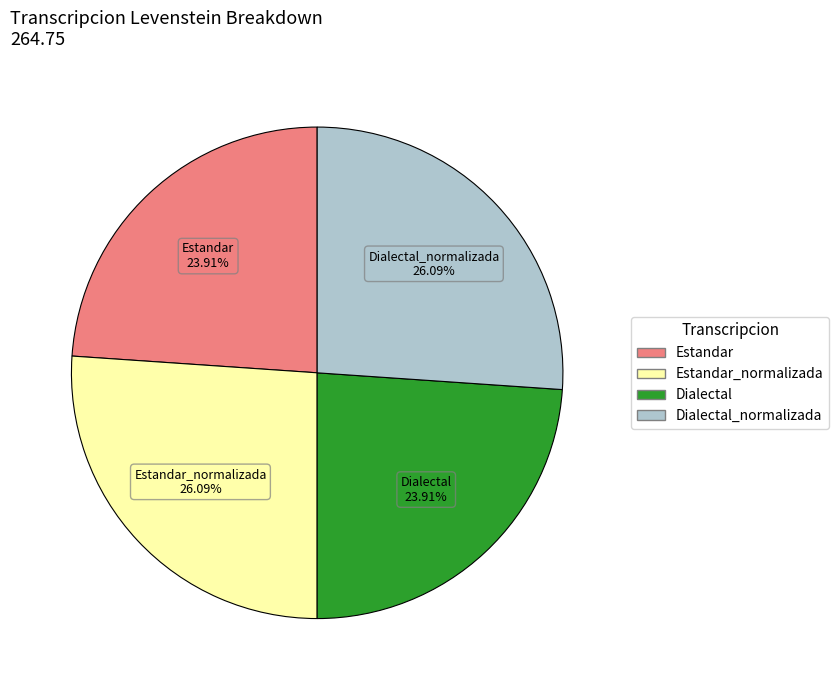

How many slices are in this pie chart?

4